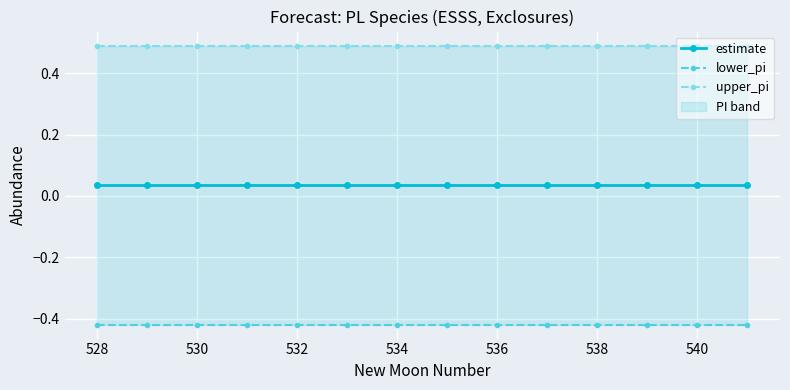

What is the value of the lower_pi point at the 6th from the left?

-0.4